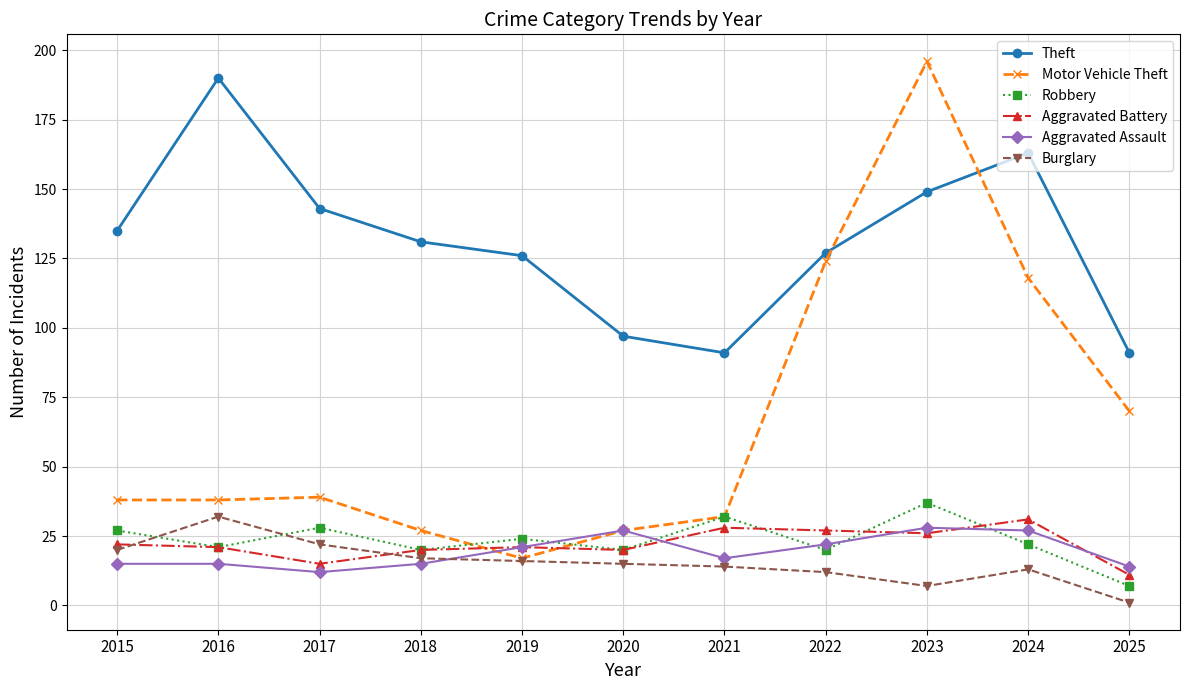

Does the chart have visible grid lines?

Yes